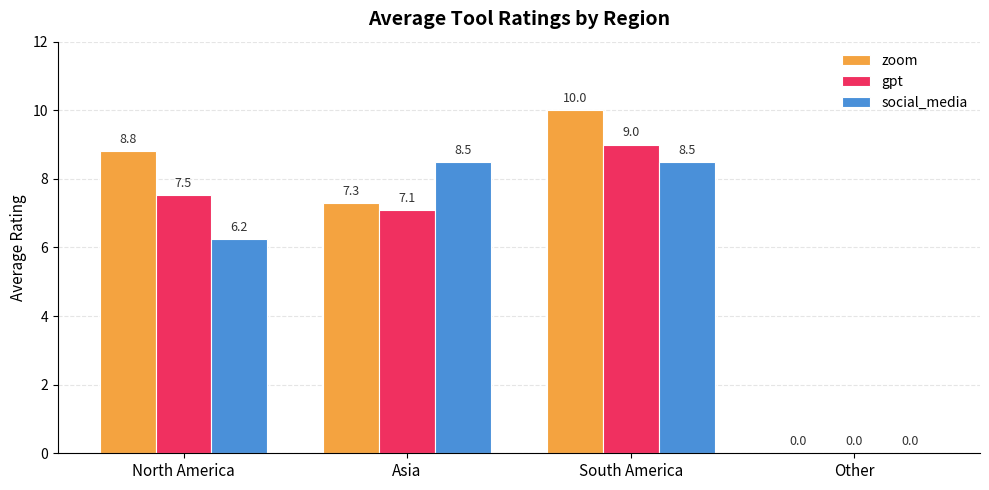

Count the number of data series in this chart.

3